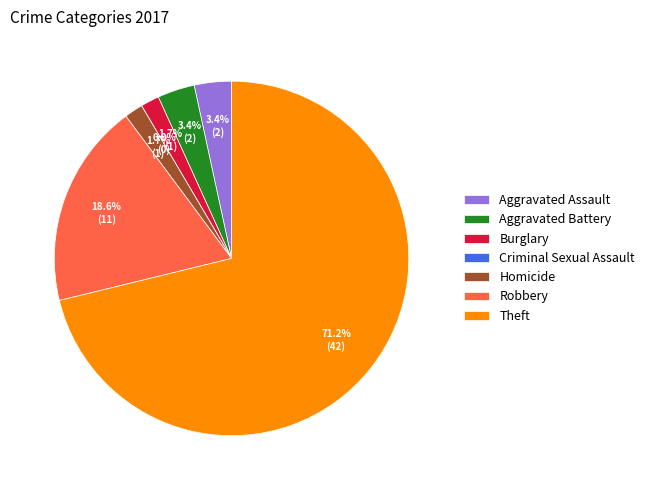

How many segments does this pie chart have?

5